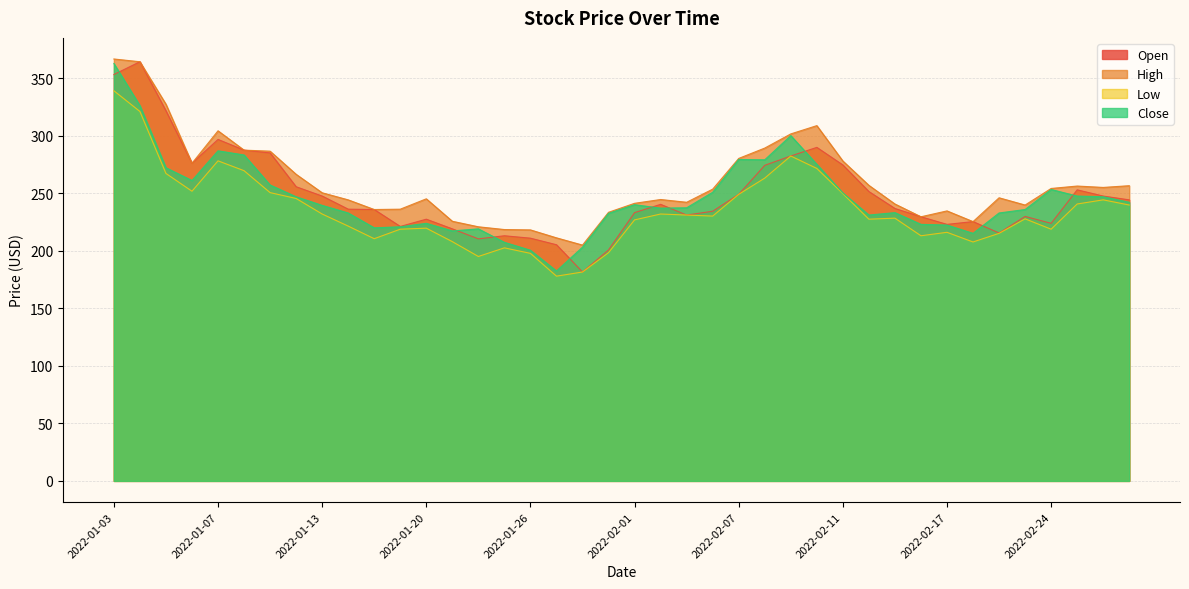

What is the total value across all series at 2022-02-15?

938.7